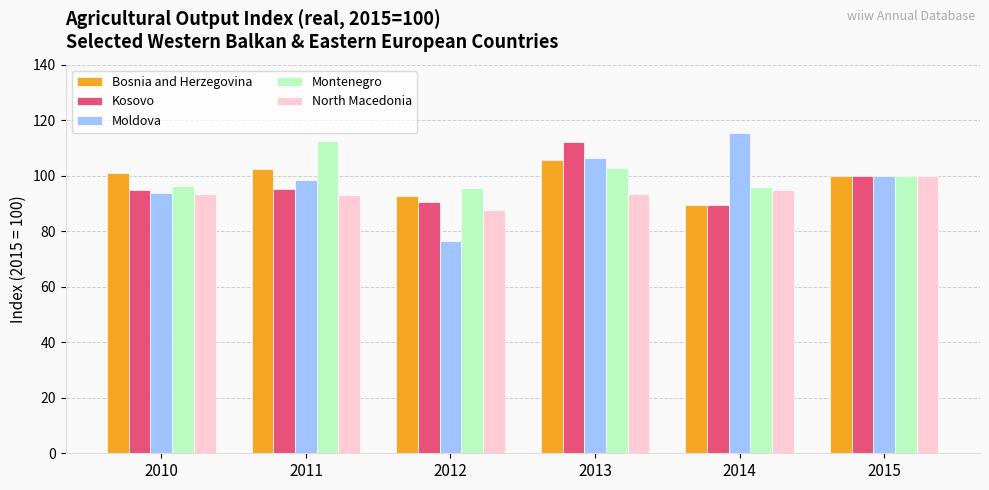

How many categories are shown in the chart?

6